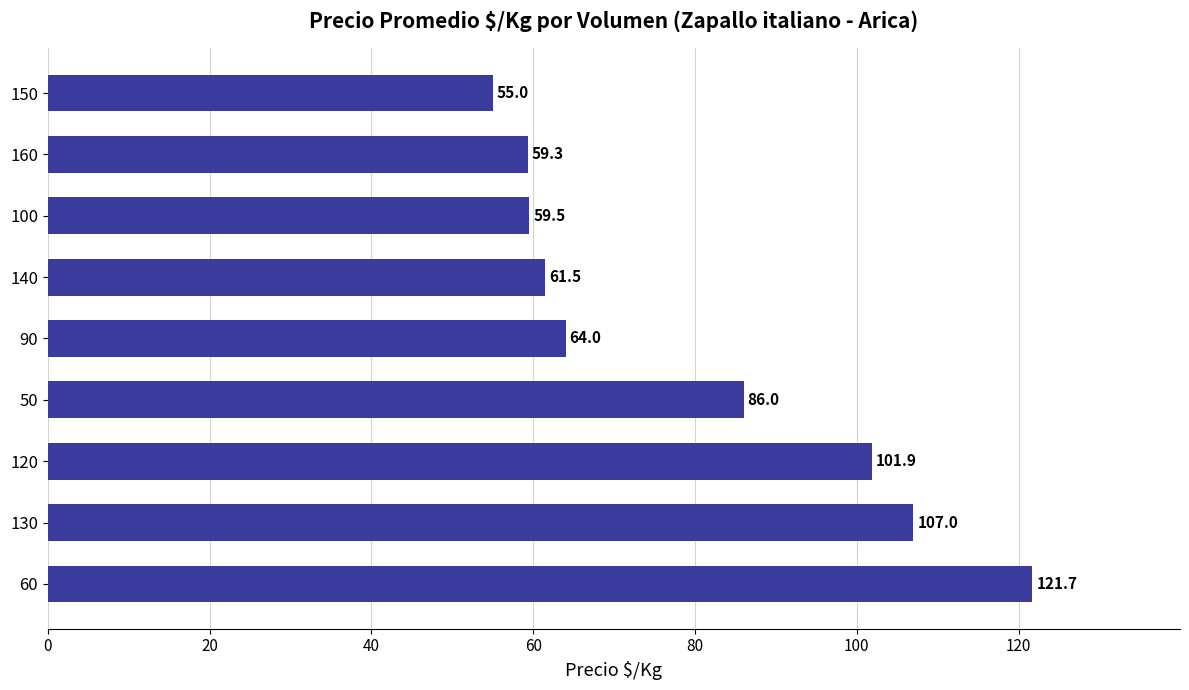

How many categories are shown in the chart?

9